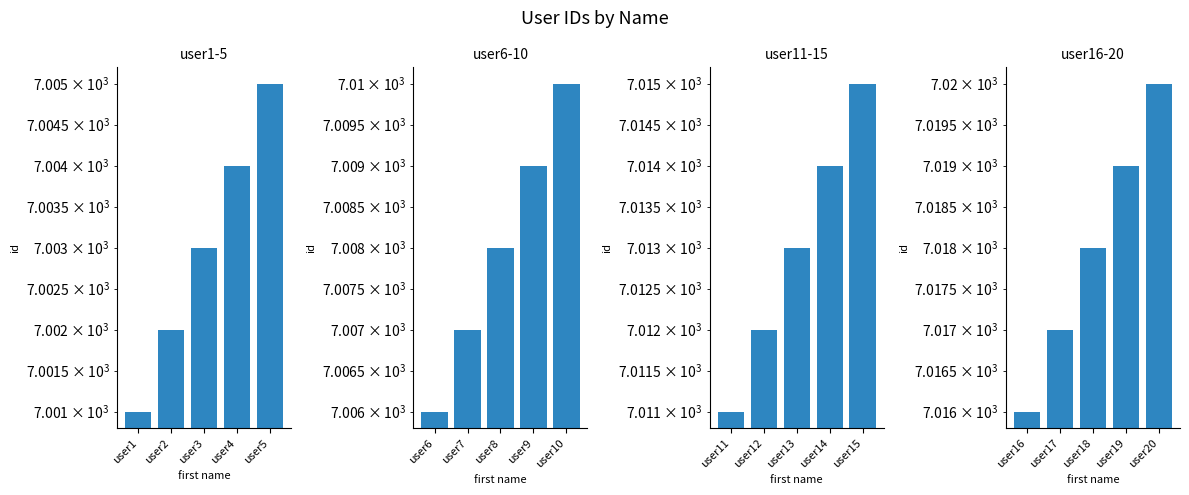

Which series changed the most between user3 and user4?

user1-5